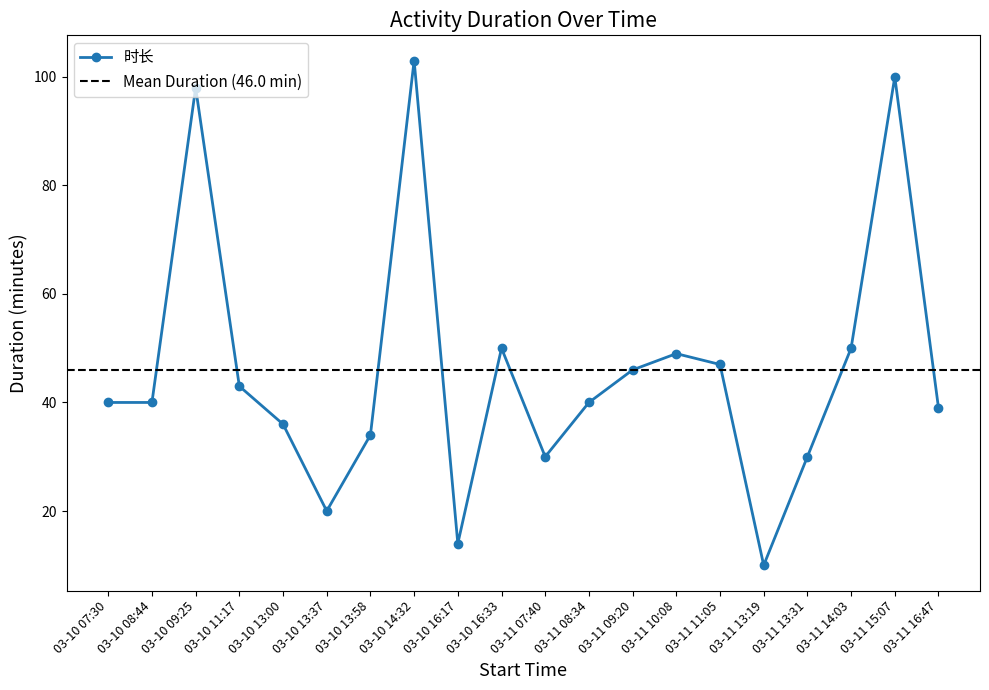

What is the sum of the values at 03-10 13:37 and 03-10 08:44?

60